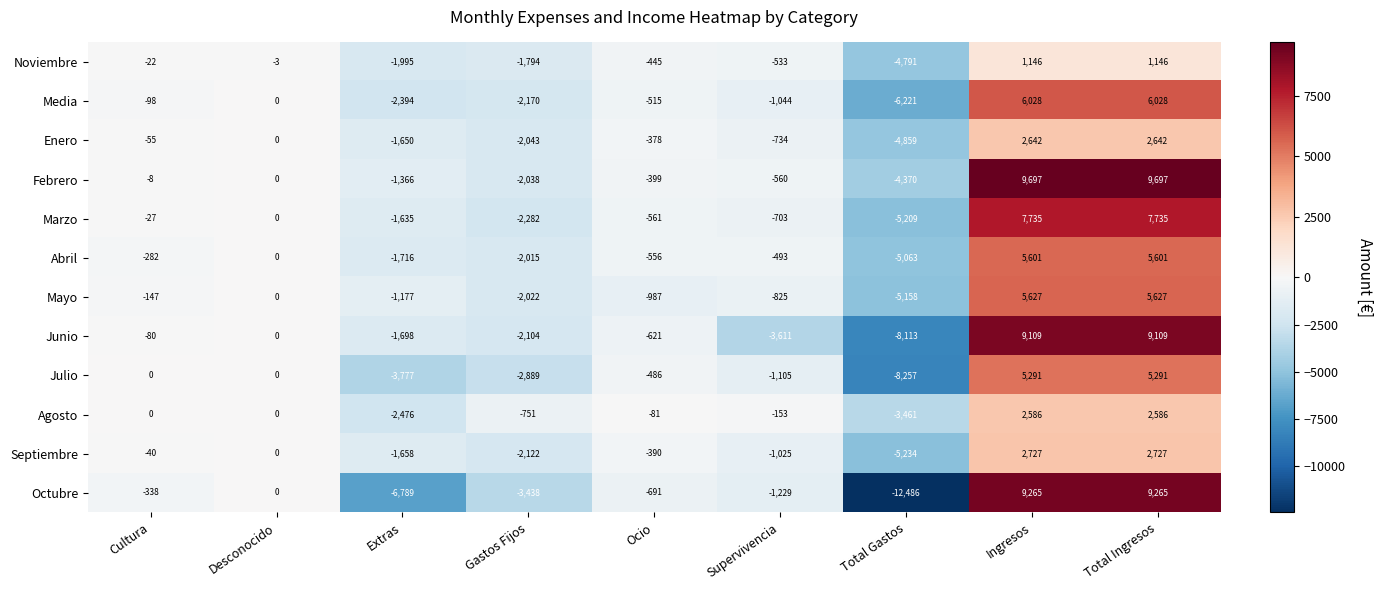

Is it true that Enero equals -2888 at Gastos Fijos?

False